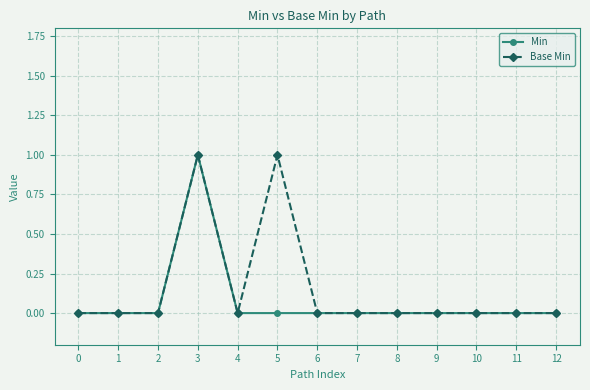

What is the sum of the Base Min values at 4 and 5?

1